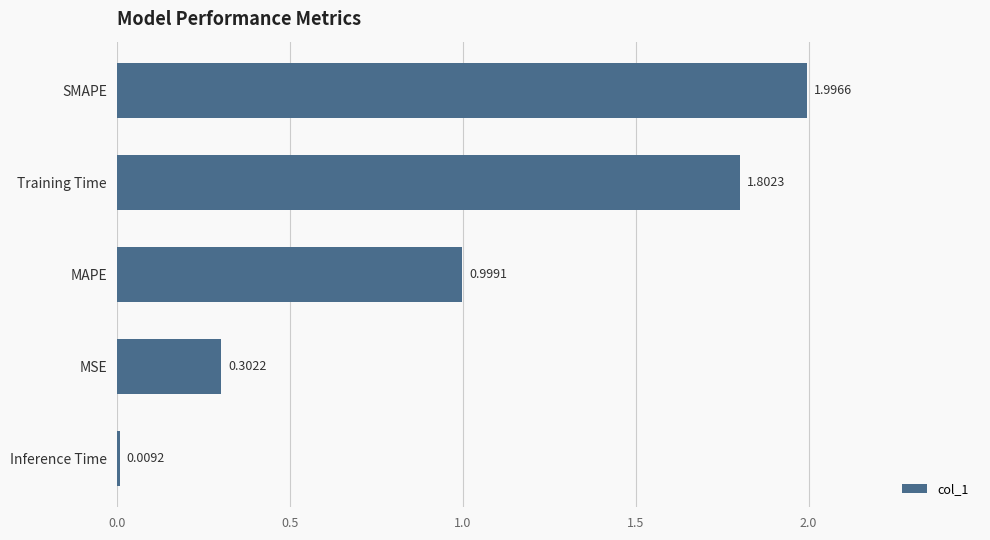

Where is the data nearest to the value 1?

MAPE